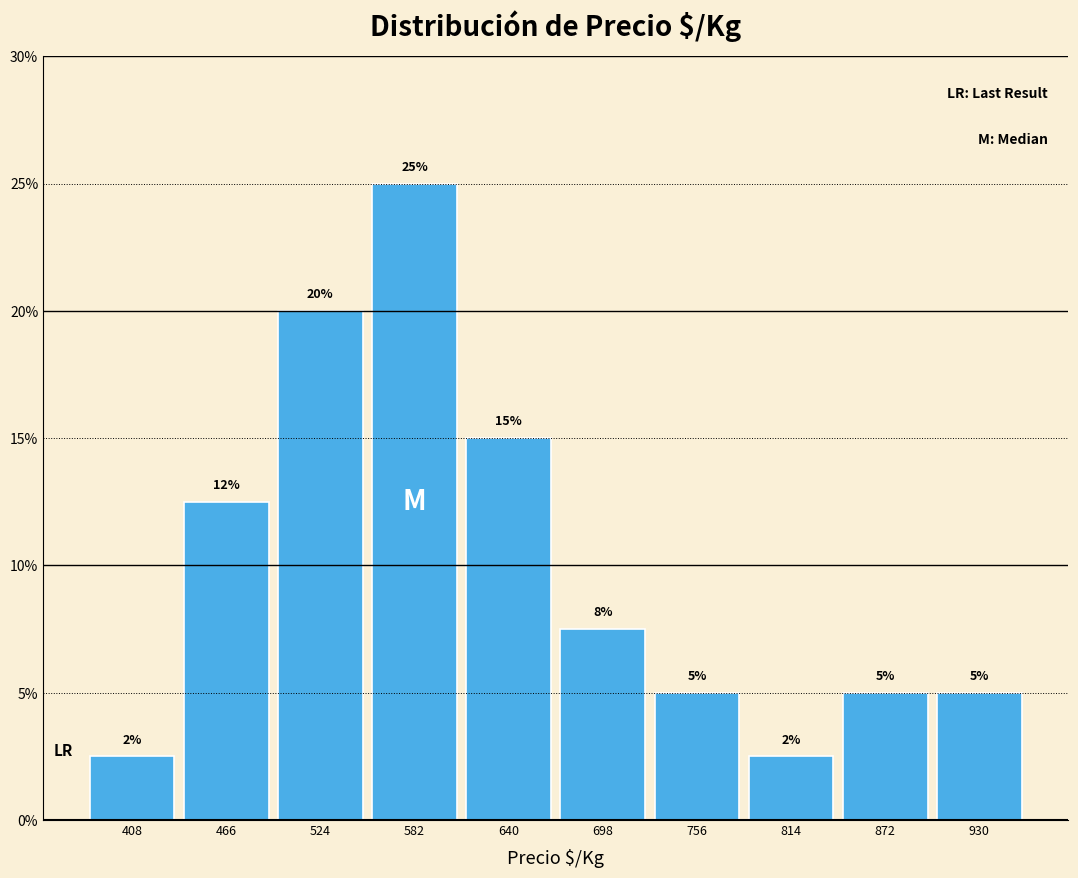

Which range on the x-axis has the tallest bar?

550 to 610